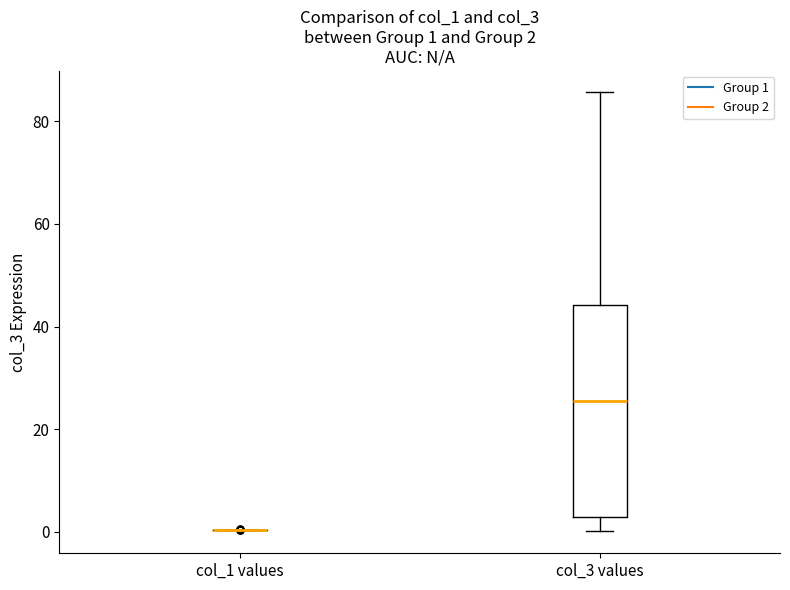

Comparing the boxes themselves (not the whiskers), which one is the tallest?

col_3 values